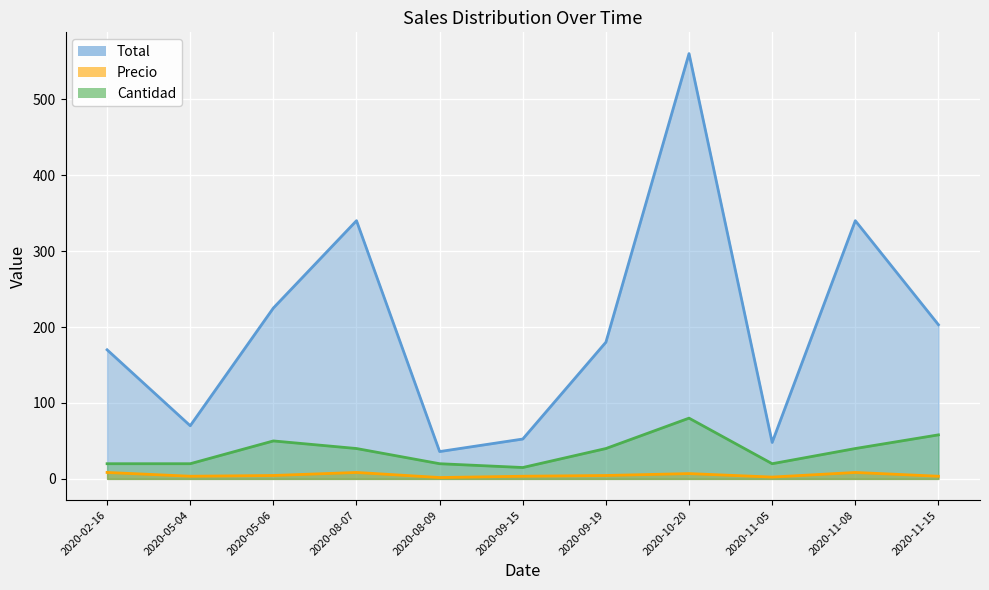

True or false: Precio and Cantidad cross at least once.

False